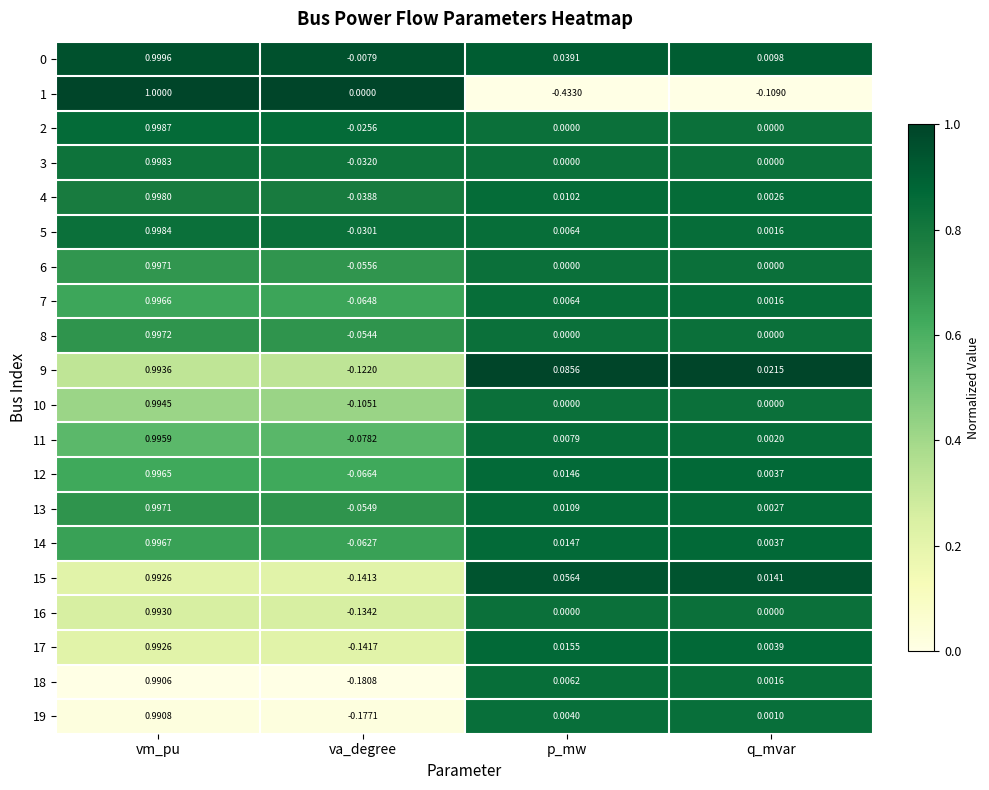

How many categories are shown in the chart?

4